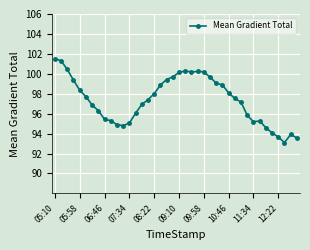

What is the difference between the maximum and second lowest values?

8.0